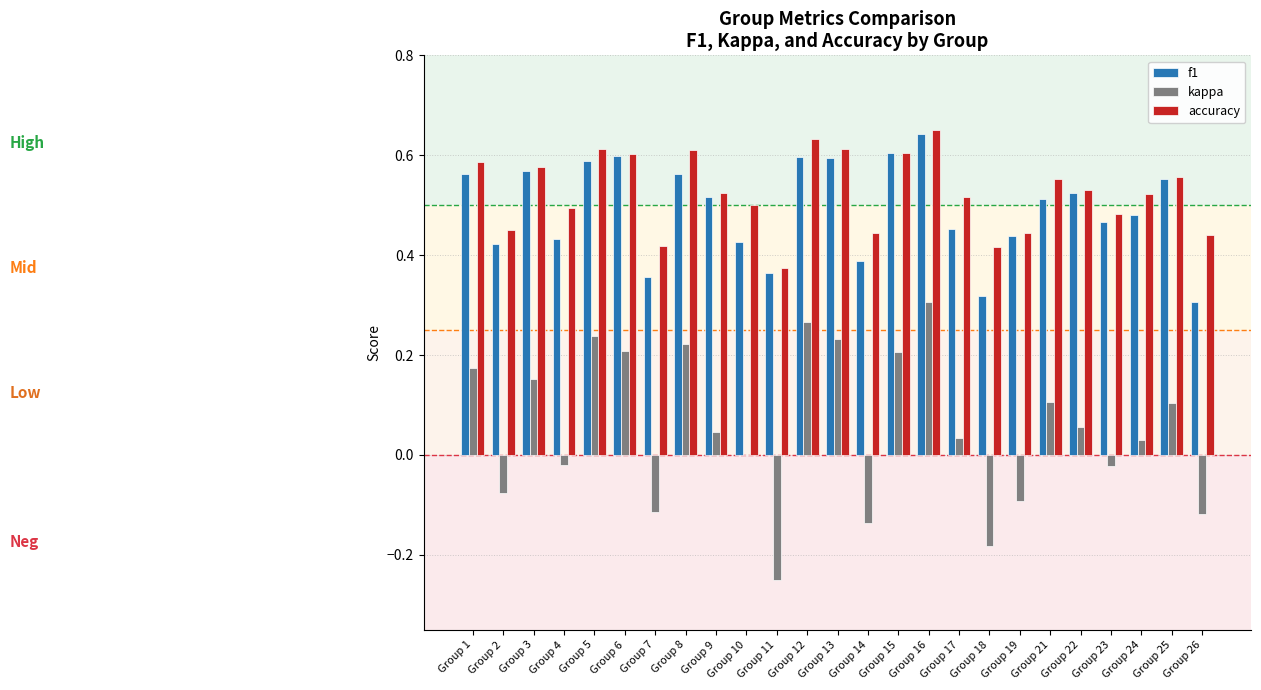

Between Group 12 and Group 17, which series saw the biggest shift?

kappa